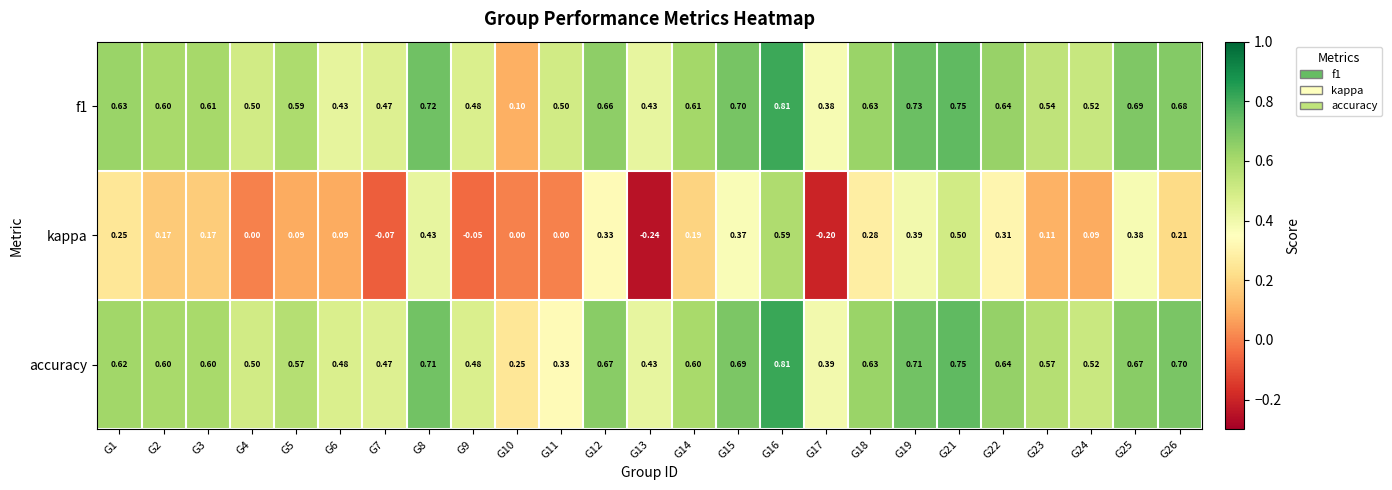

Which series changed the most between G11 and G14?

accuracy